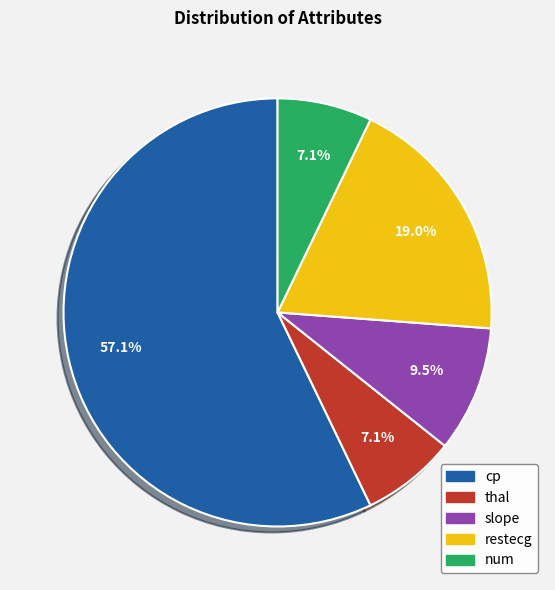

To the nearest percent, what is the difference between the thal and slope slice percentages?

2%